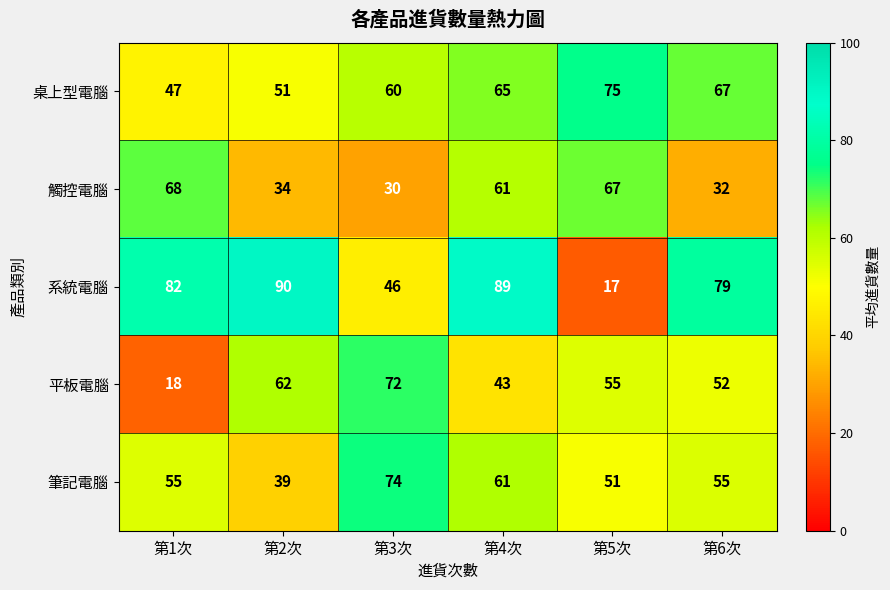

Between 第1次 and 第6次, which series saw the biggest shift?

觸控電腦